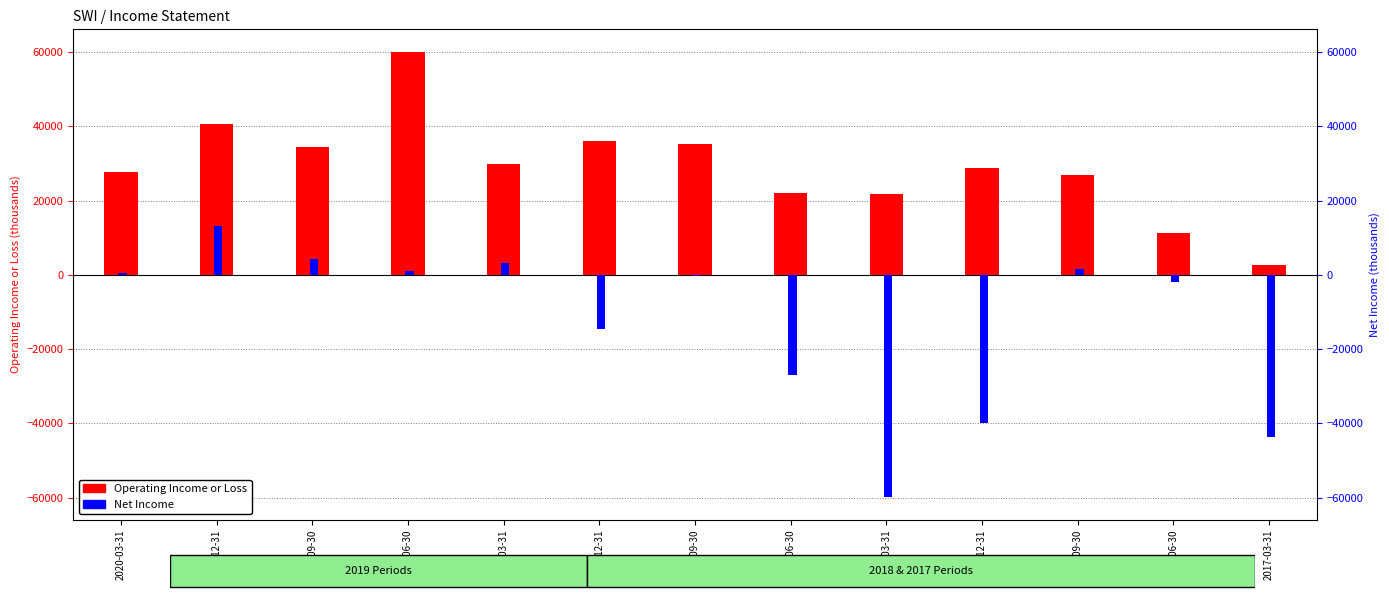

Rank the series at 2018-03-31 from highest to lowest value.

Operating Income or Loss, Net Income